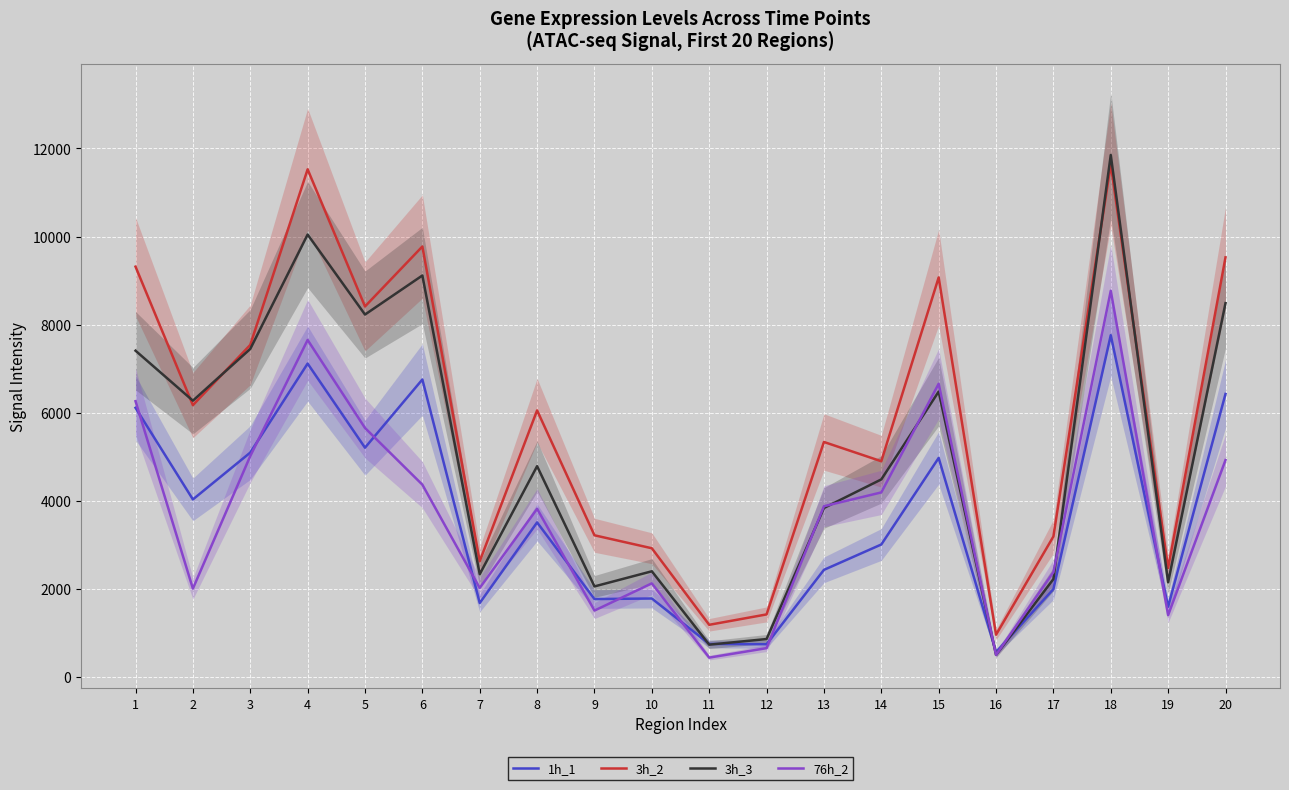

What is the highest value of the 76h_2 series?

8768.6